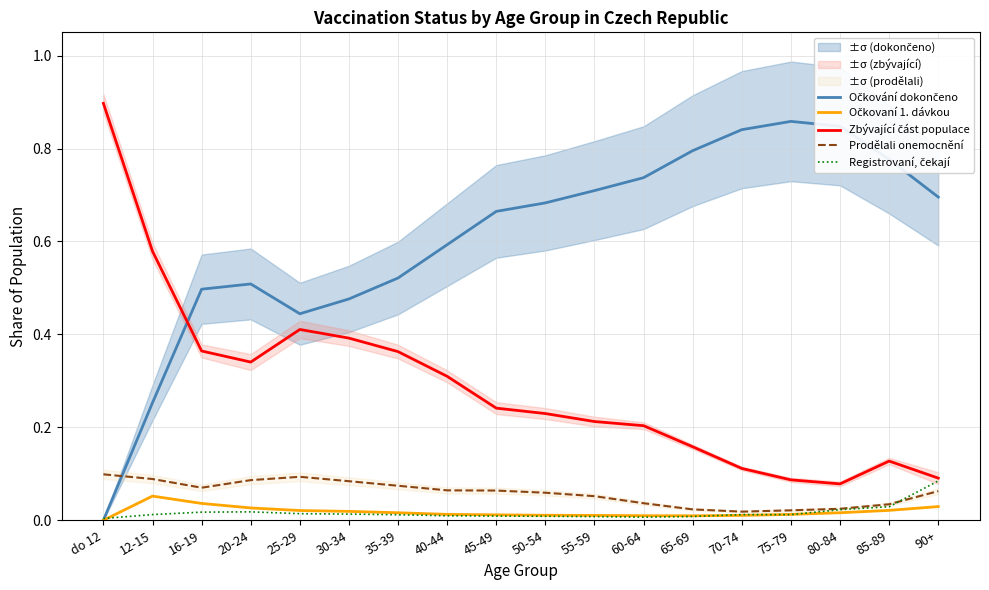

List the series in order of their peak value, lowest first.

Očkovaní 1. dávkou, Registrovaní, čekají, Prodělali onemocnění, Očkování dokončeno, Zbývající část populace